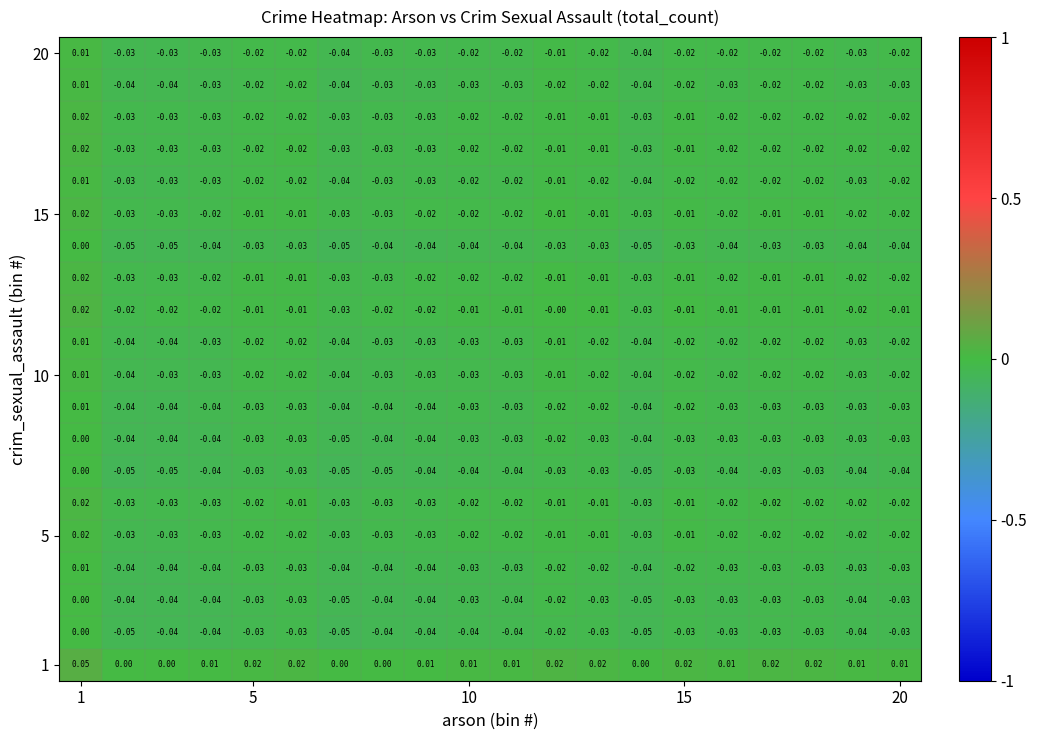

What is the minimum value shown in the chart?

-0.1